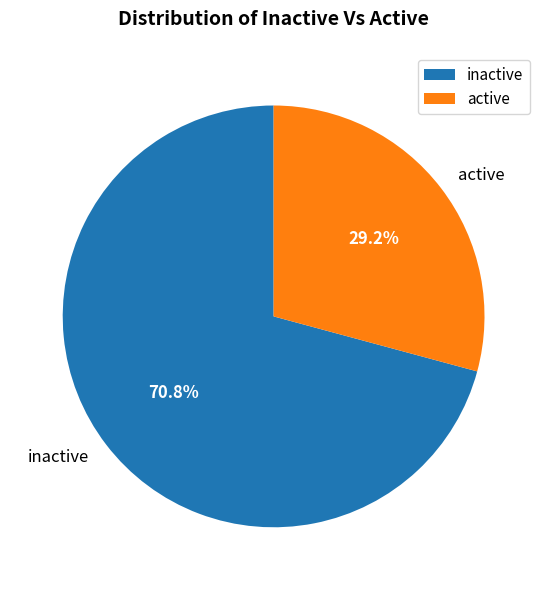

Does active account for over 50% of the chart?

No